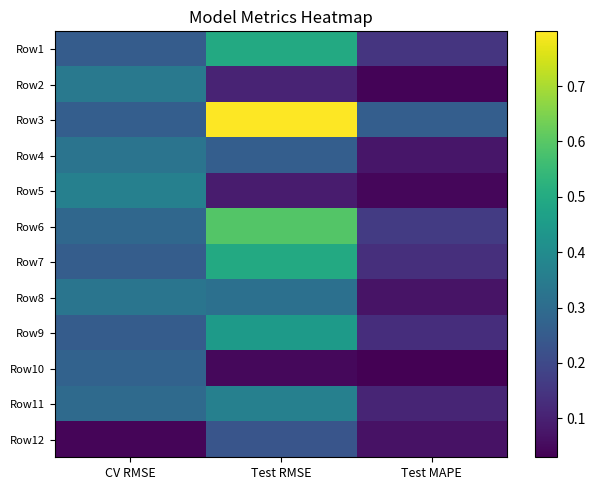

Which label corresponds to the smallest value in the chart?

Test MAPE